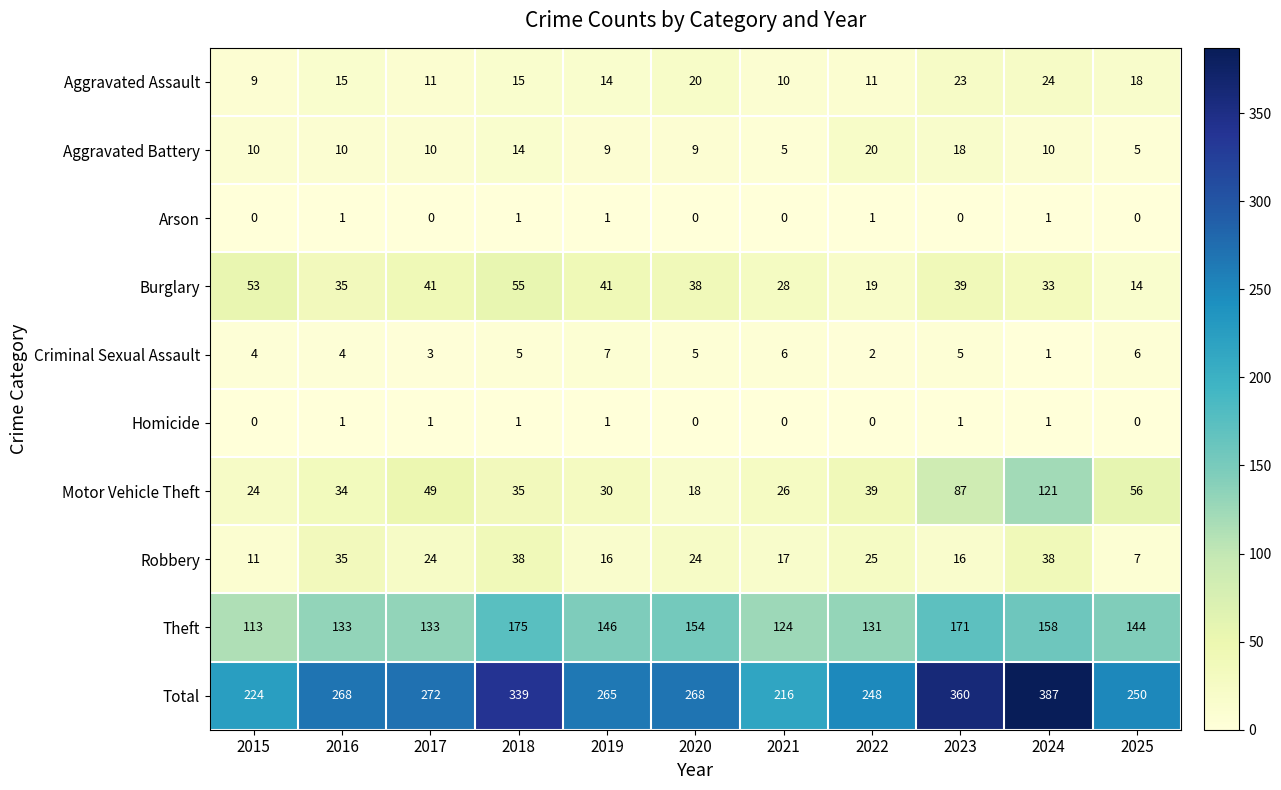

Which series has the widest spread of values?

Total